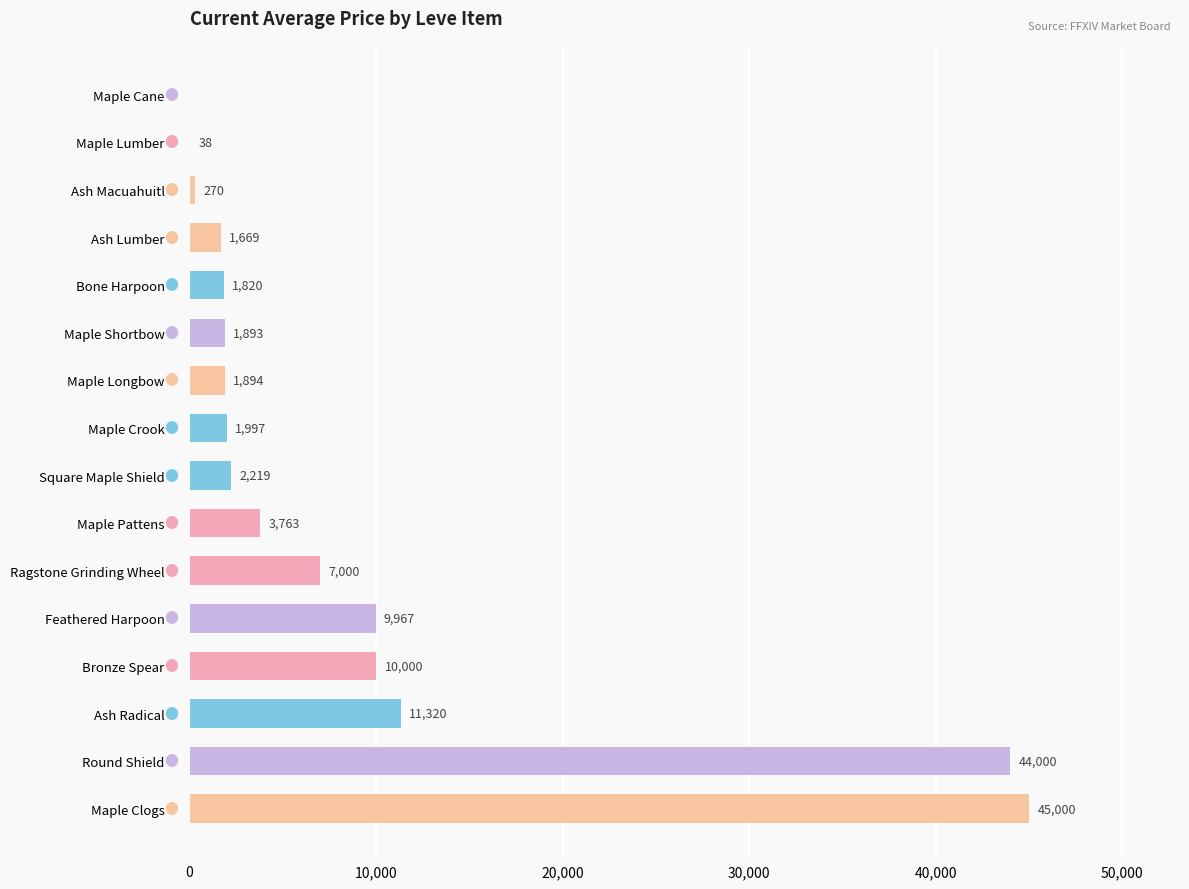

What is the greatest value displayed?

45000.0